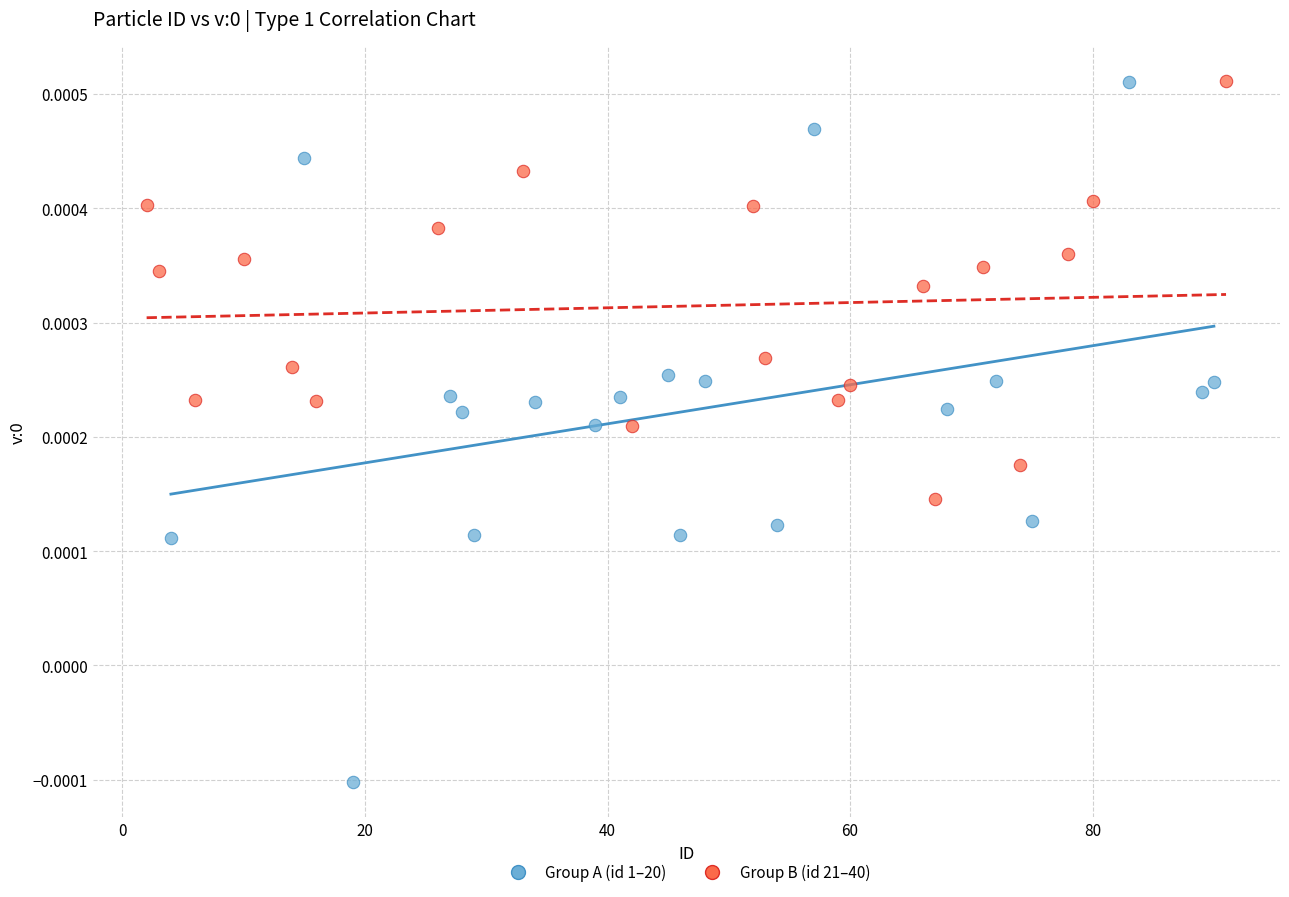

Which series reaches the minimum Y coordinate?

Group A (id 1–20)